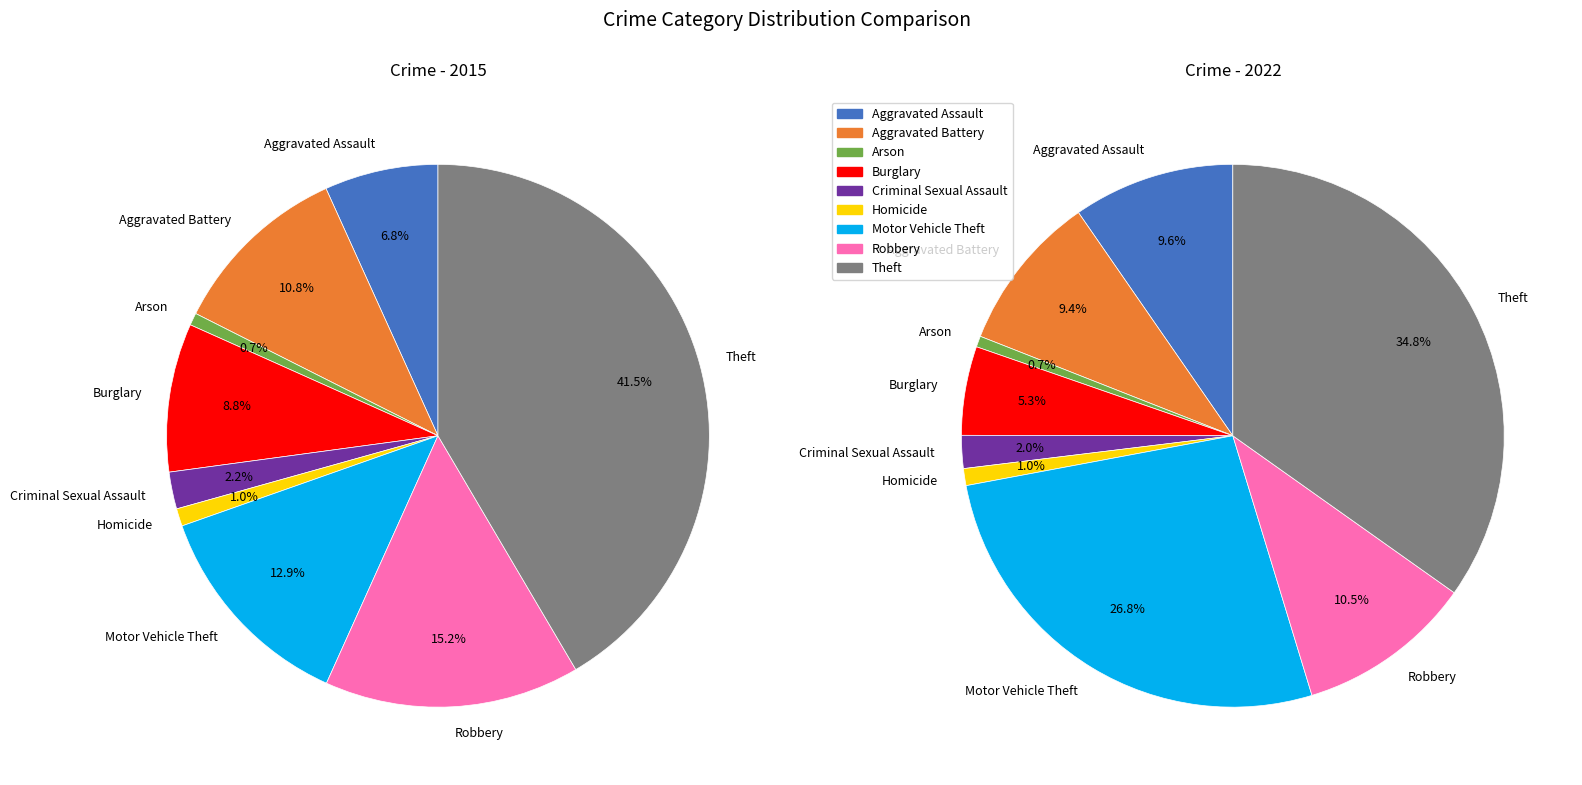

Which category has the biggest portion of the pie?

Theft